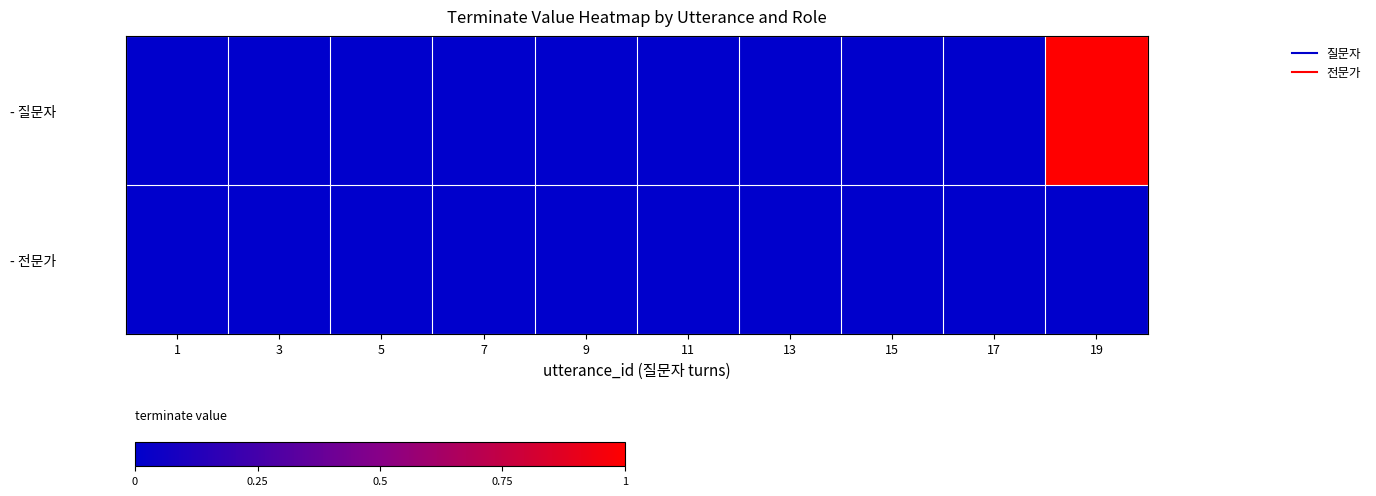

Which series has the largest range (max minus min)?

- 질문자